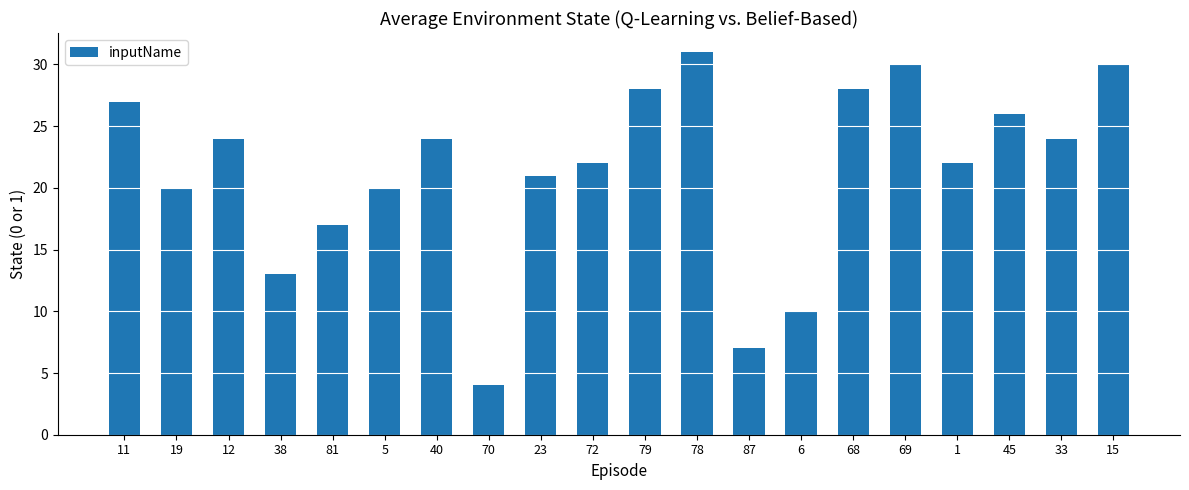

What is the difference between the values at 11 and 45?

1